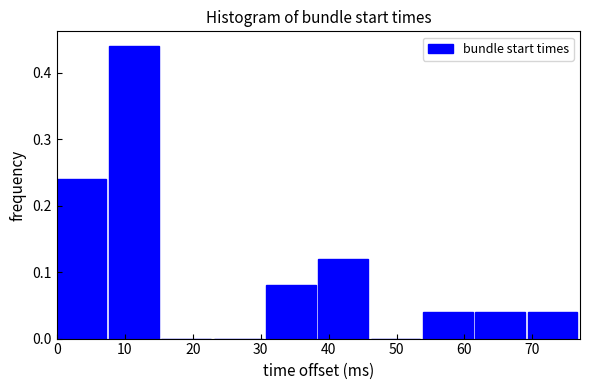

What is the height of the bar covering 38.5 to 46.2 on the x-axis? Neither the bar edges nor the heights are printed on the chart, so give them approximately, as read against the axes.

0.12